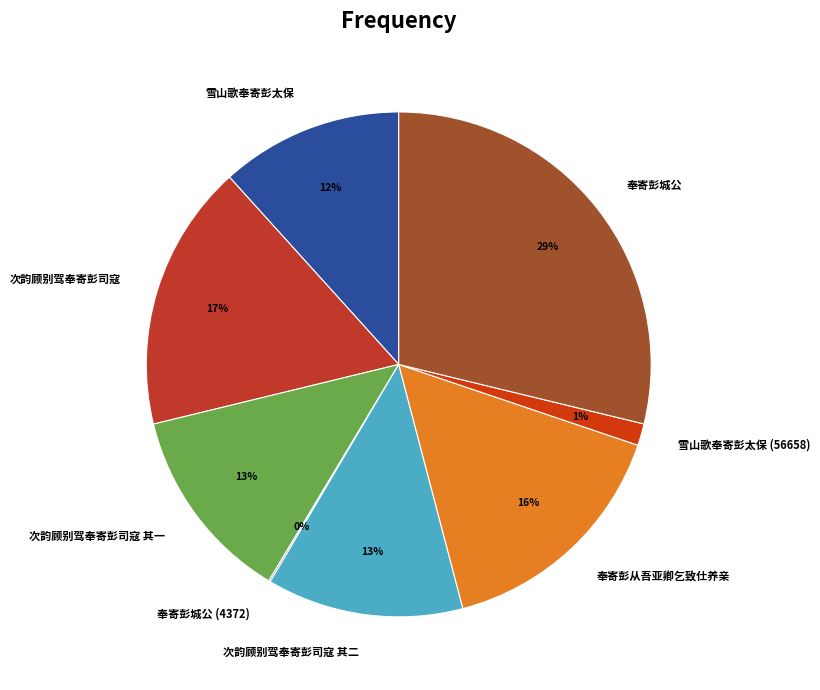

Is the sum of 奉寄彭从吾亚卿乞致仕养亲 and 次韵顾别驾奉寄彭司寇 greater than half?

No